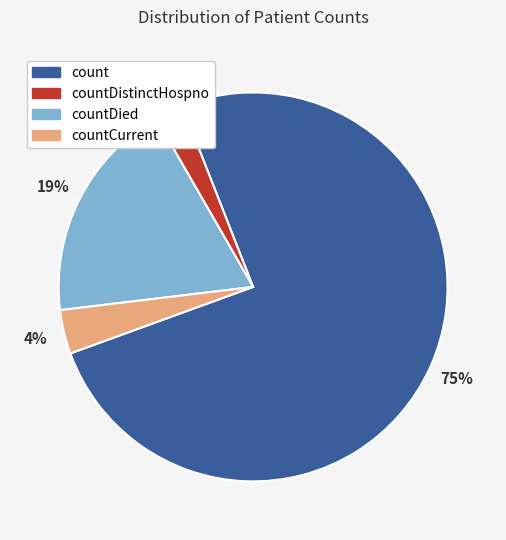

Does any single category account for the majority?

Yes